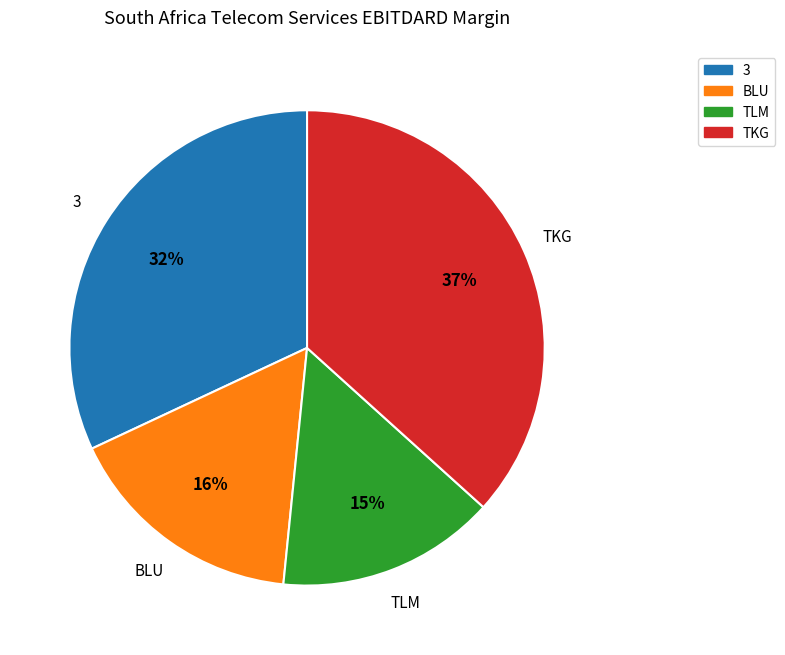

Does any single category account for the majority?

No